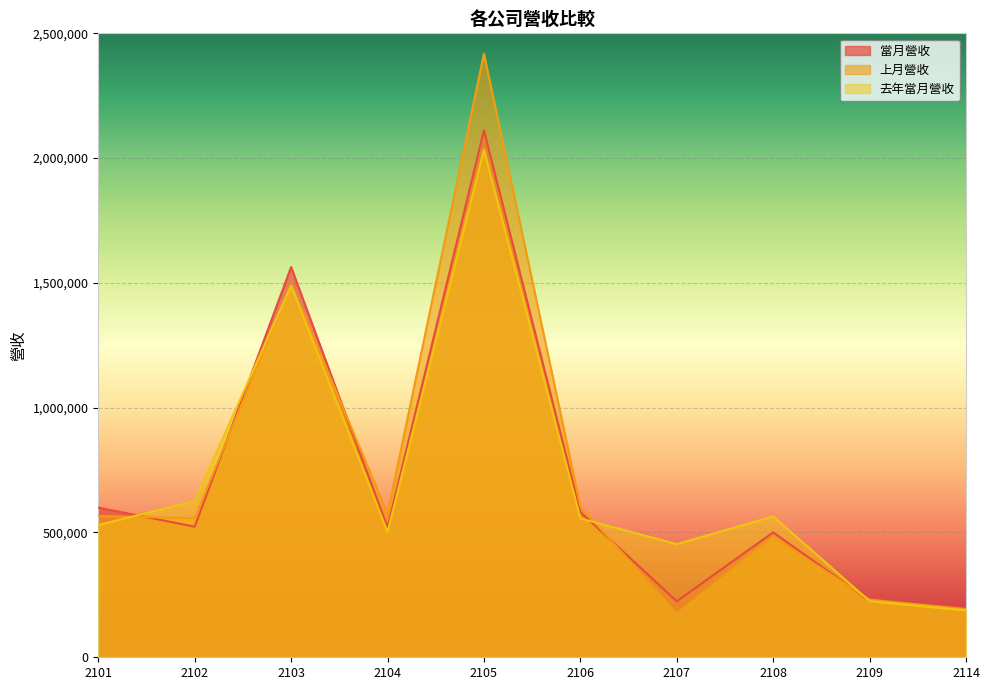

Read the 去年當月營收 value at 2107, to the nearest 50.

453250